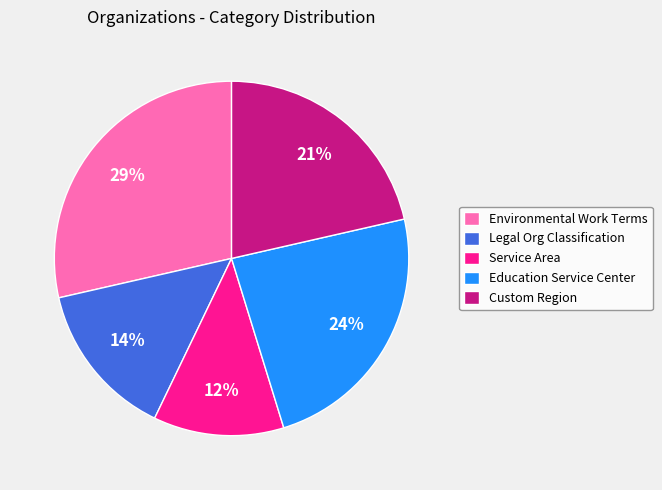

True or false: Environmental Work Terms accounts for 36% of the total.

False